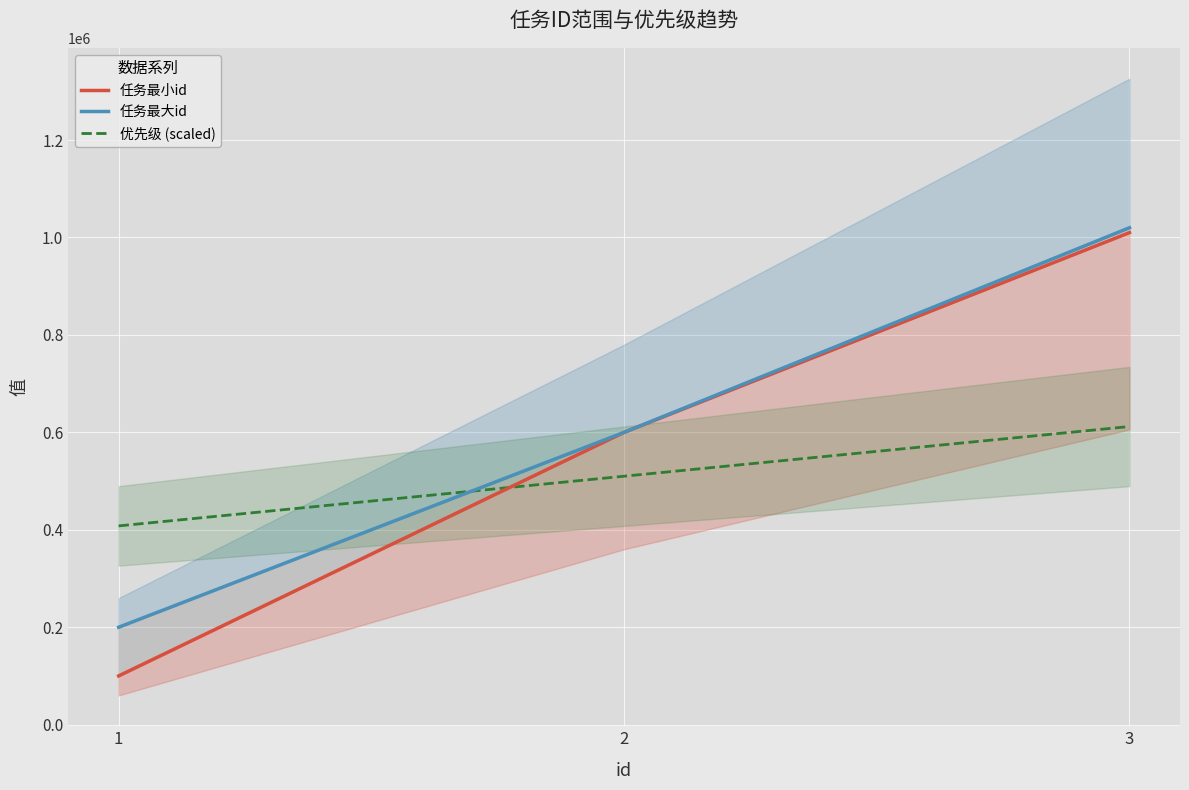

Reading right to left, transcribe all the data shown in this chart.

任务最小id: 3=1010000.0	2=600001.0	1=100100.0
任务最大id: 3=1019999.0	2=600009.0	1=199999.0
优先级 (scaled): 3=611999.4	2=509999.5	1=407999.6